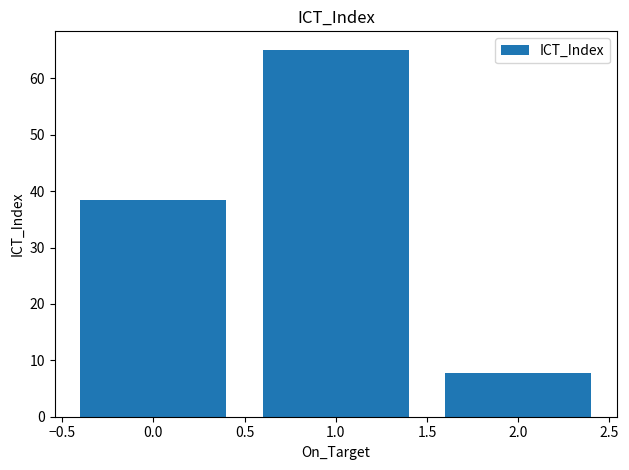

What is the change in value from 0.0 to 1.0?

+26.6